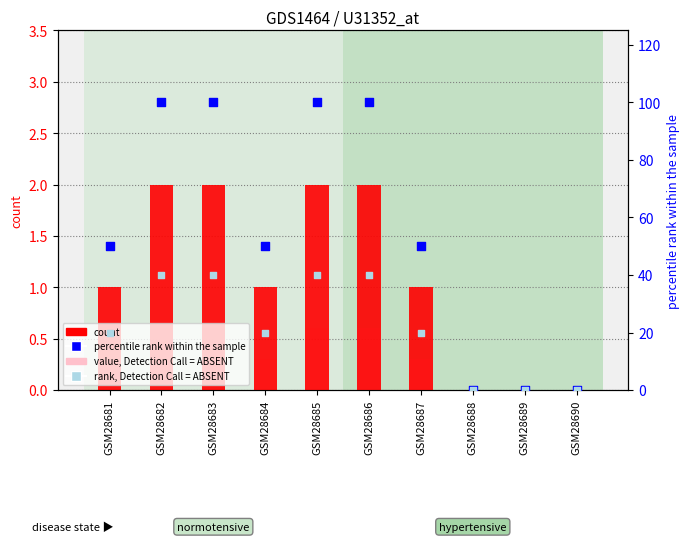

Which series has the largest Y range (max minus min)?

percentile rank within the sample